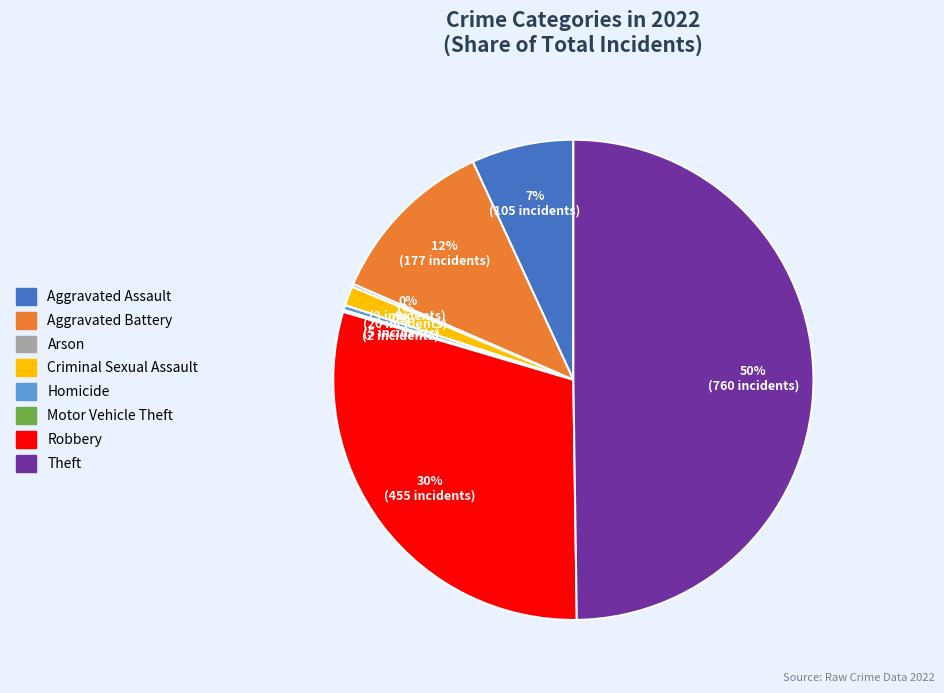

To the nearest percent, what percentage of the pie is Aggravated Battery?

12%